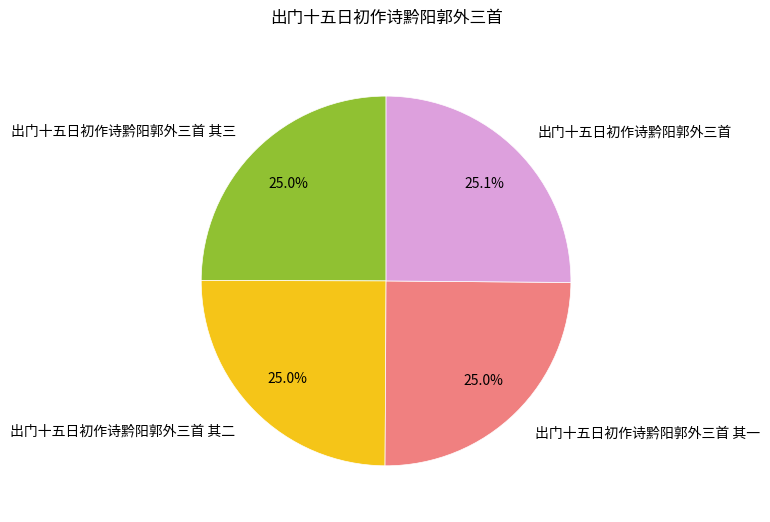

Is it true that 出门十五日初作诗黔阳郭外三首 其二 is 25% of the pie?

True